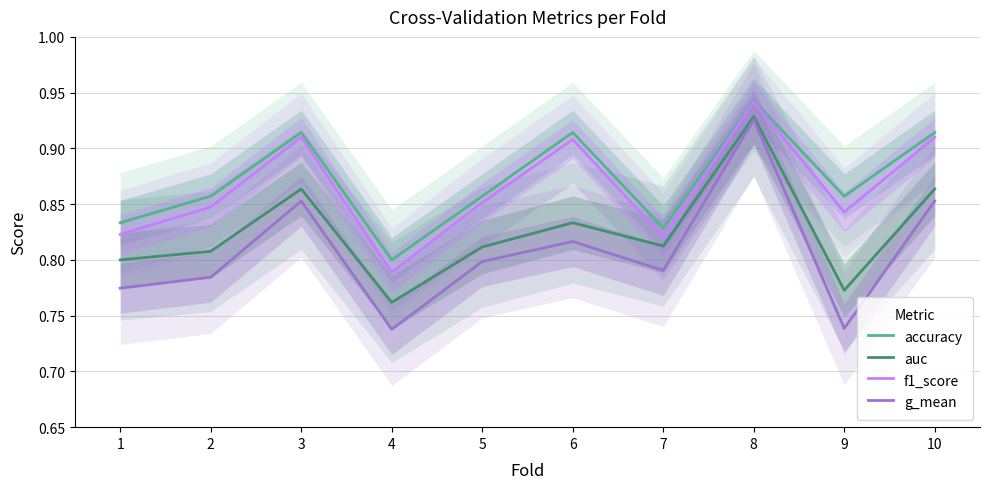

At which label is f1_score closest to 0?

4